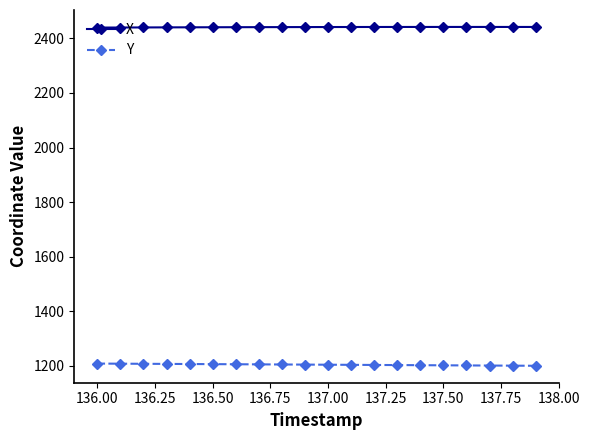

What is the maximum value for Y?

1208.4